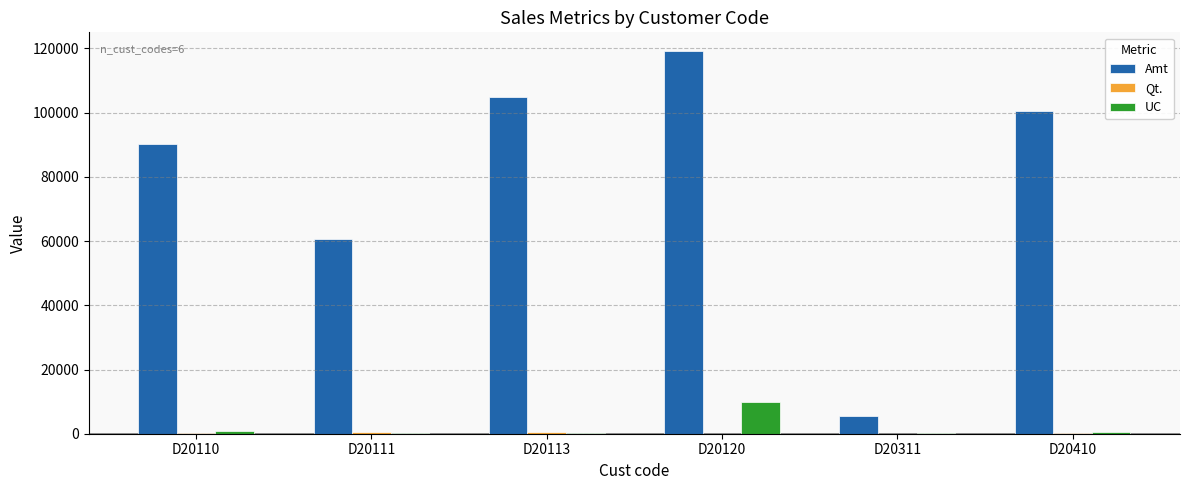

Between D20311 and D20410, which series saw the biggest shift?

Amt